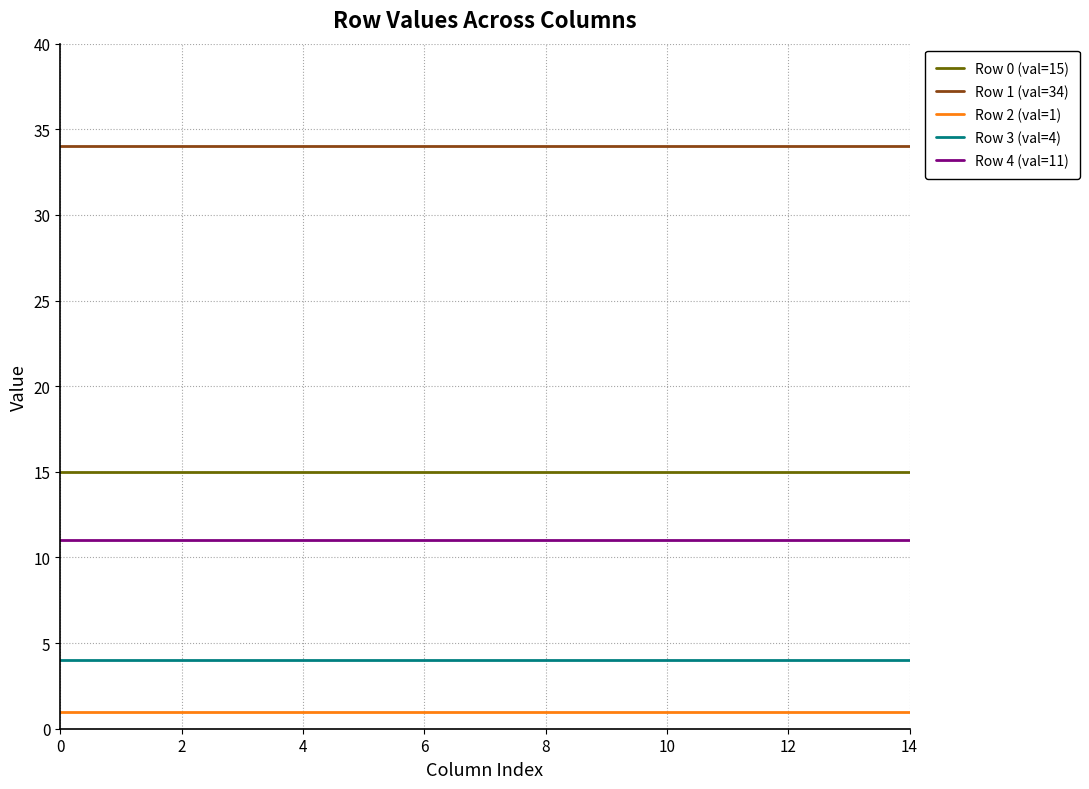

True or false: Row 1 (val=34) and Row 2 (val=1) cross at least once.

False